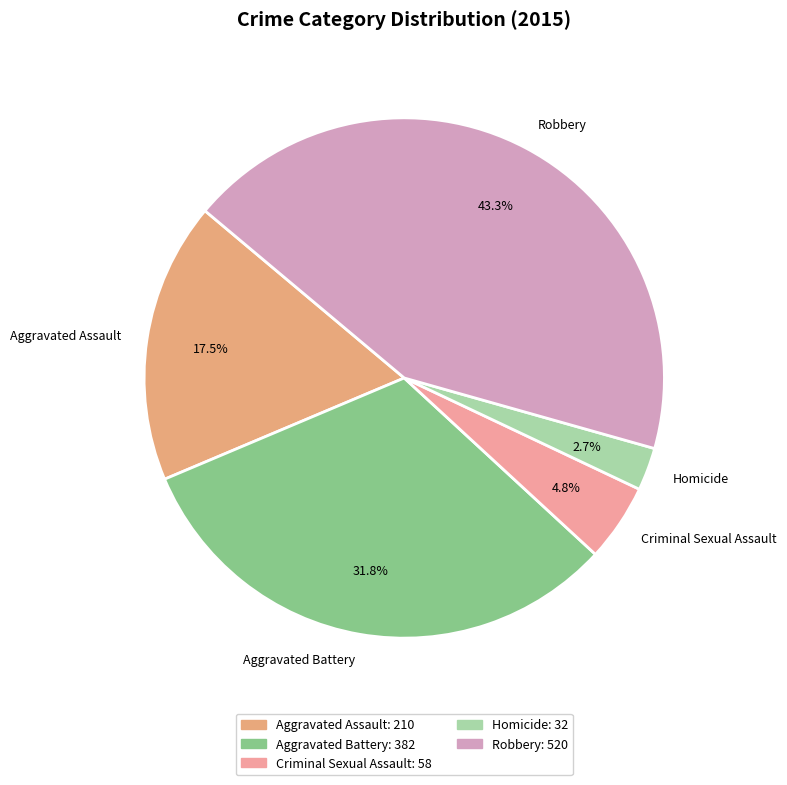

Which has a higher value, Homicide or Criminal Sexual Assault?

Criminal Sexual Assault